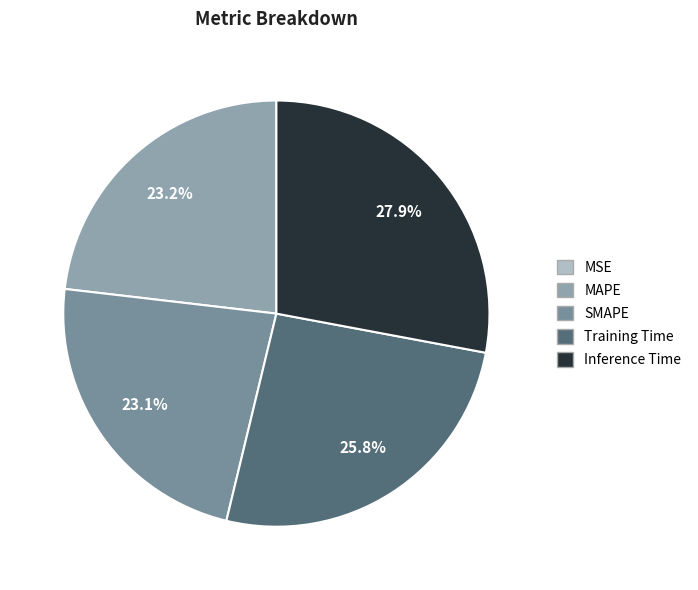

To the nearest percent, what is the combined percentage of MSE and Inference Time?

28%